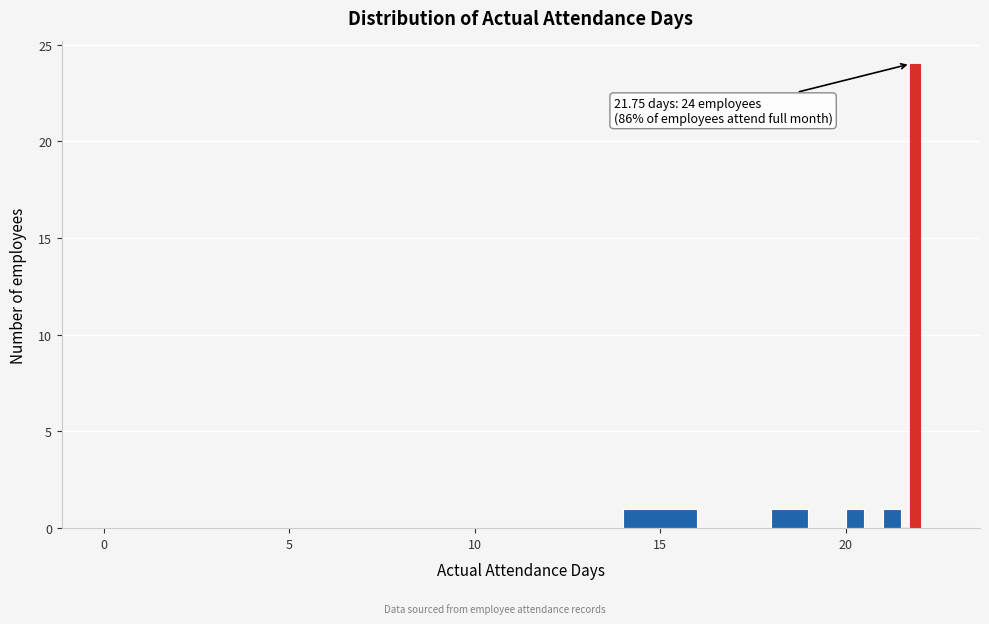

Around what value on the x-axis is the tallest bar? Give the approximate position of its centre, as read against the axis.

22.0